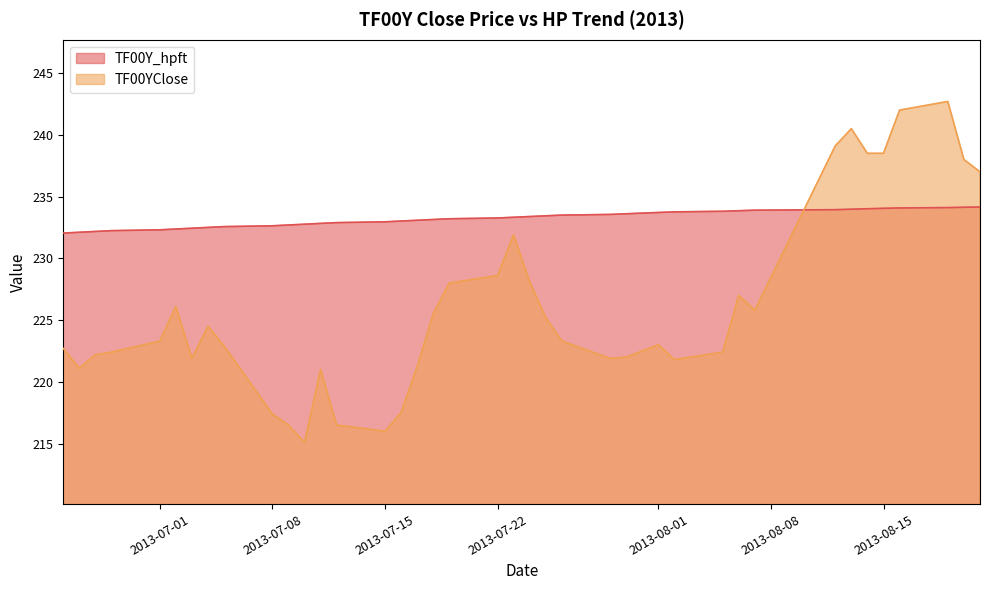

What are all the series names shown in the legend?

TF00Y_hpft, TF00YClose